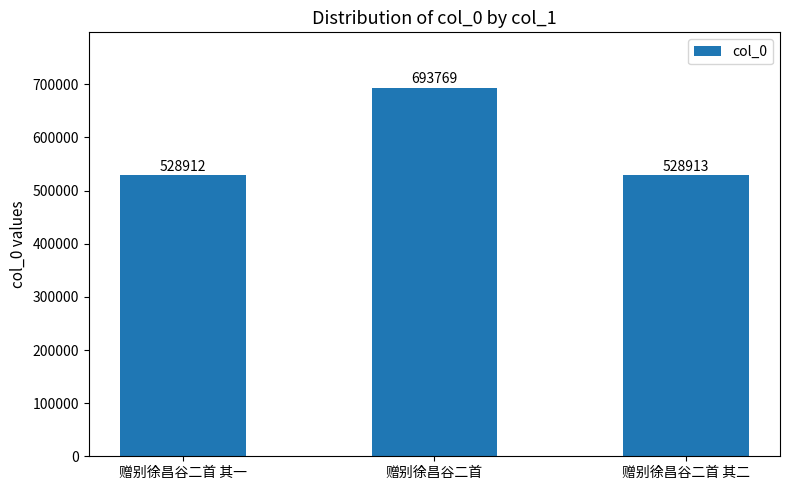

Which has a higher value, 赠别徐昌谷二首 其二 or 赠别徐昌谷二首 其一?

赠别徐昌谷二首 其二